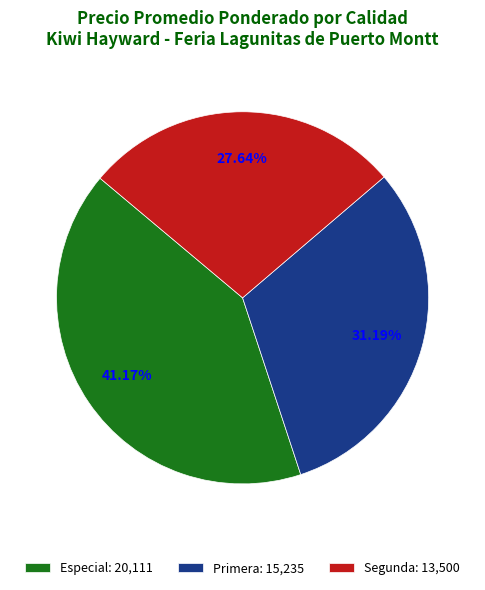

What is the total percentage of Segunda and Primera?

58.8%